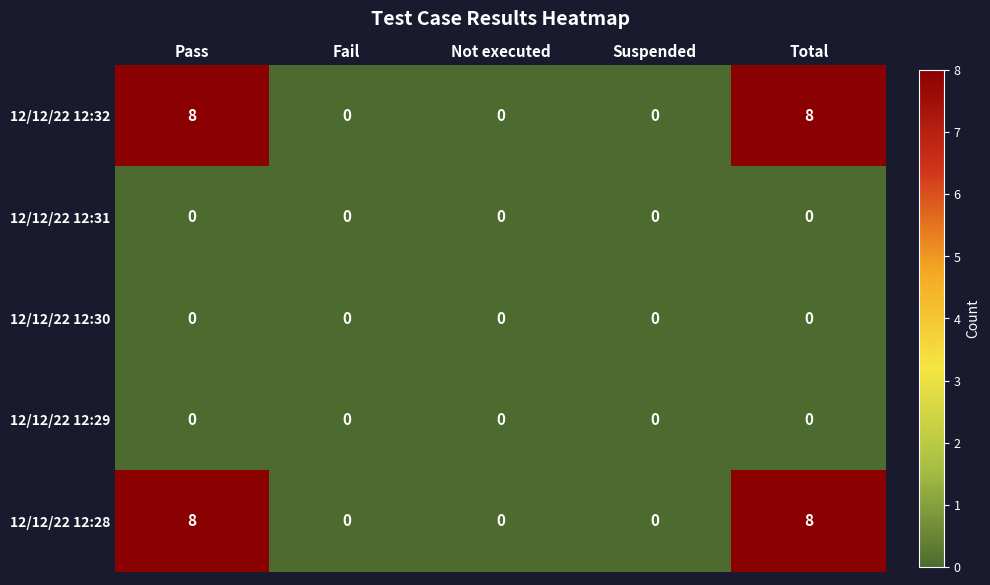

What is the total value across all series at Total?

16